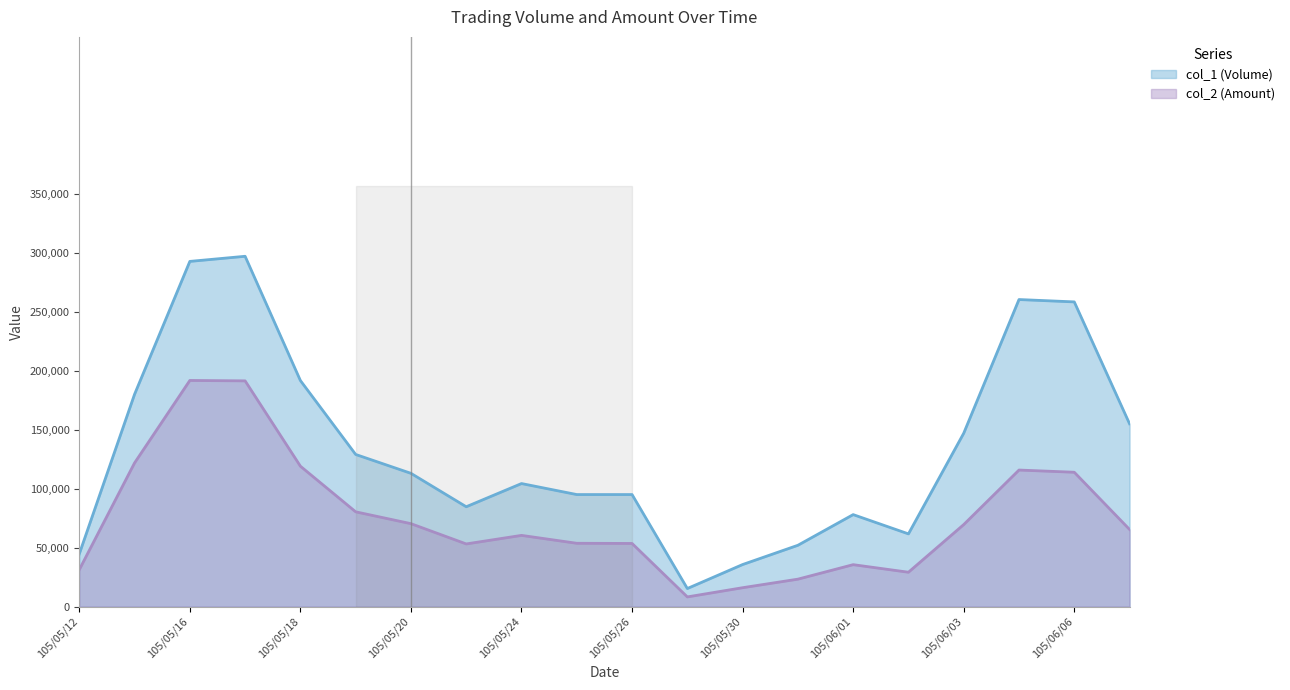

True or false: col_1 (Volume) and col_2 (Amount) cross at least once.

False